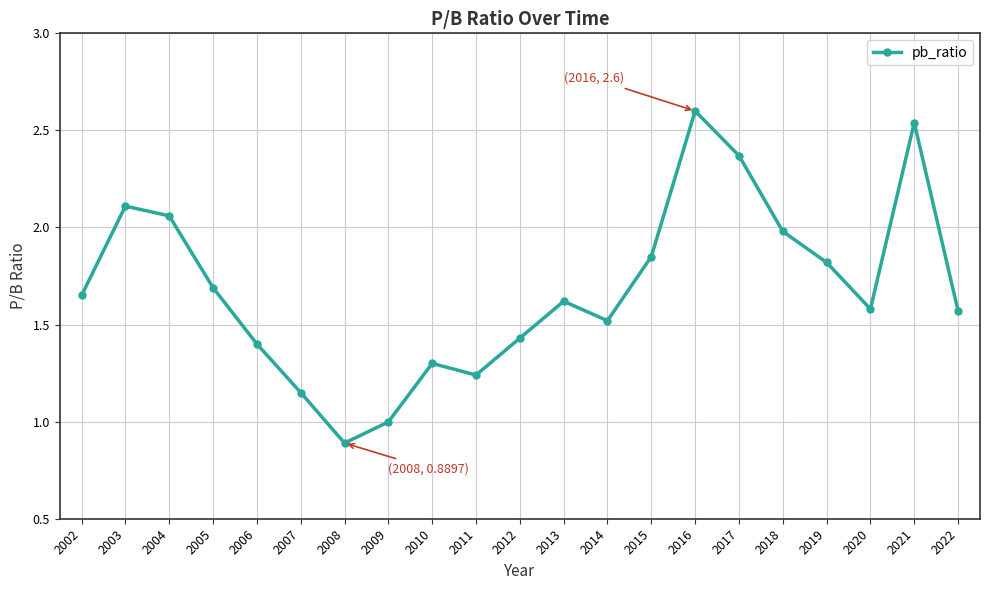

Approximately how many times larger is the value at 2011 compared to 2010?

1.0